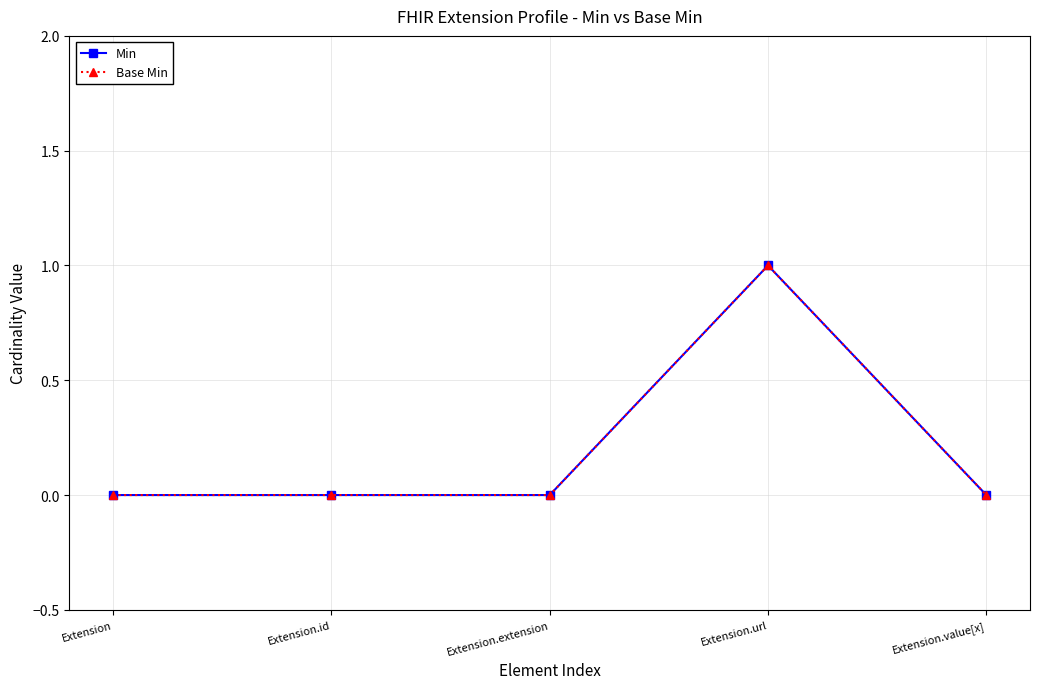

Does the chart have visible grid lines?

Yes